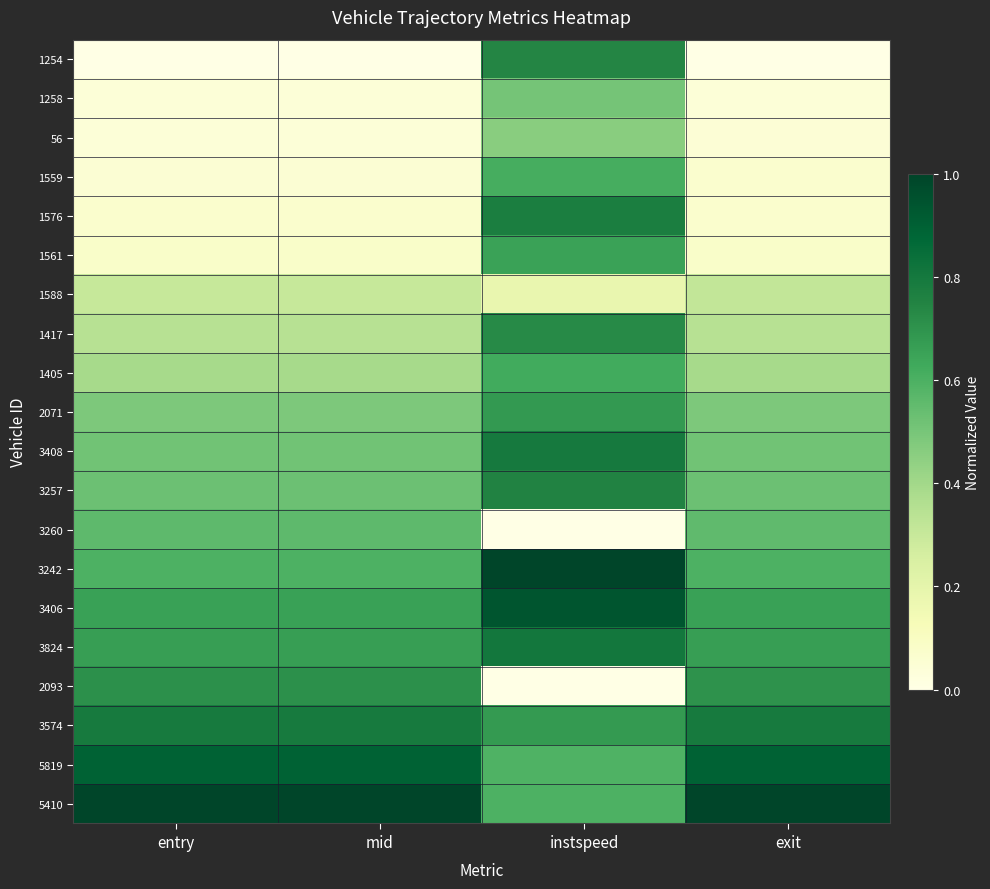

What is the spread (max minus min) of values at instspeed?

1.0